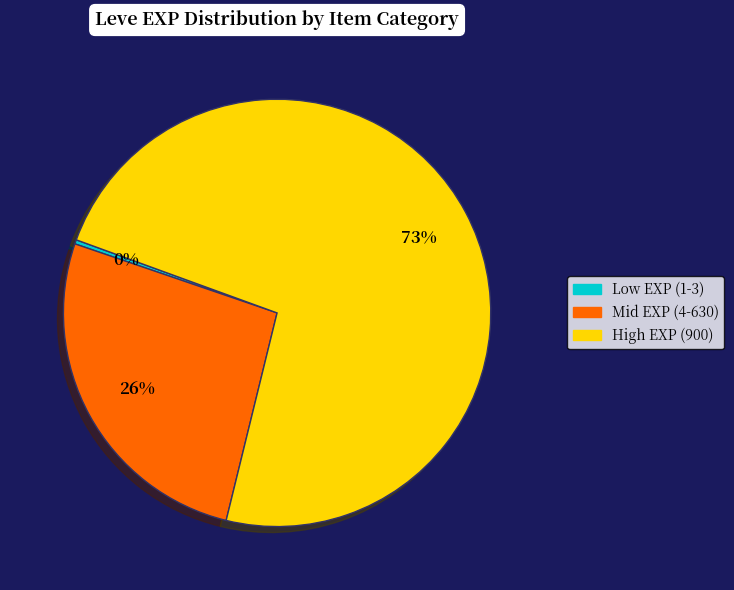

To the nearest percent, what is the average slice percentage?

33%